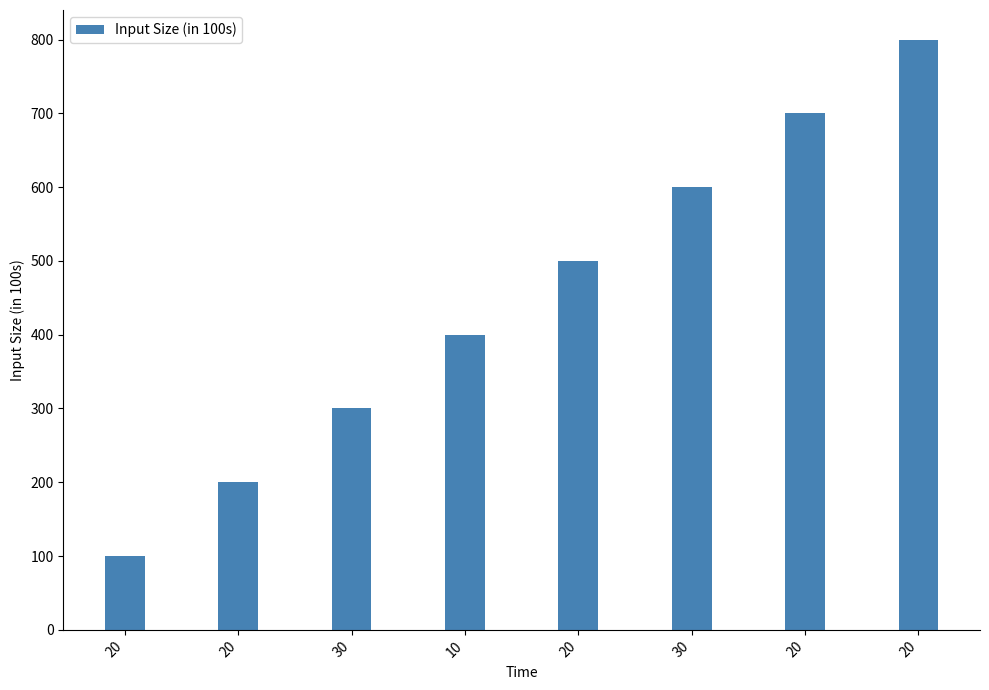

At which label does the data first exceed 500?

30